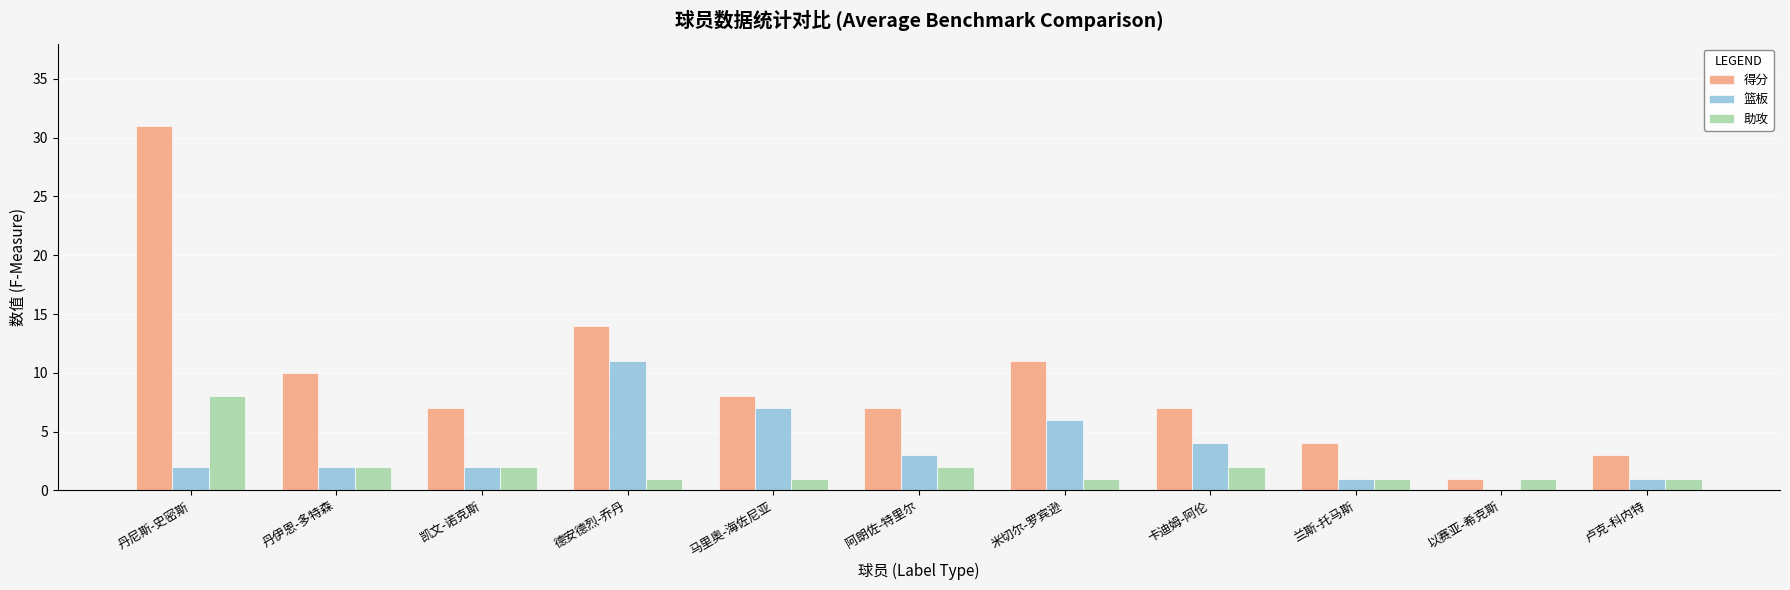

How many groups of bars are there?

11